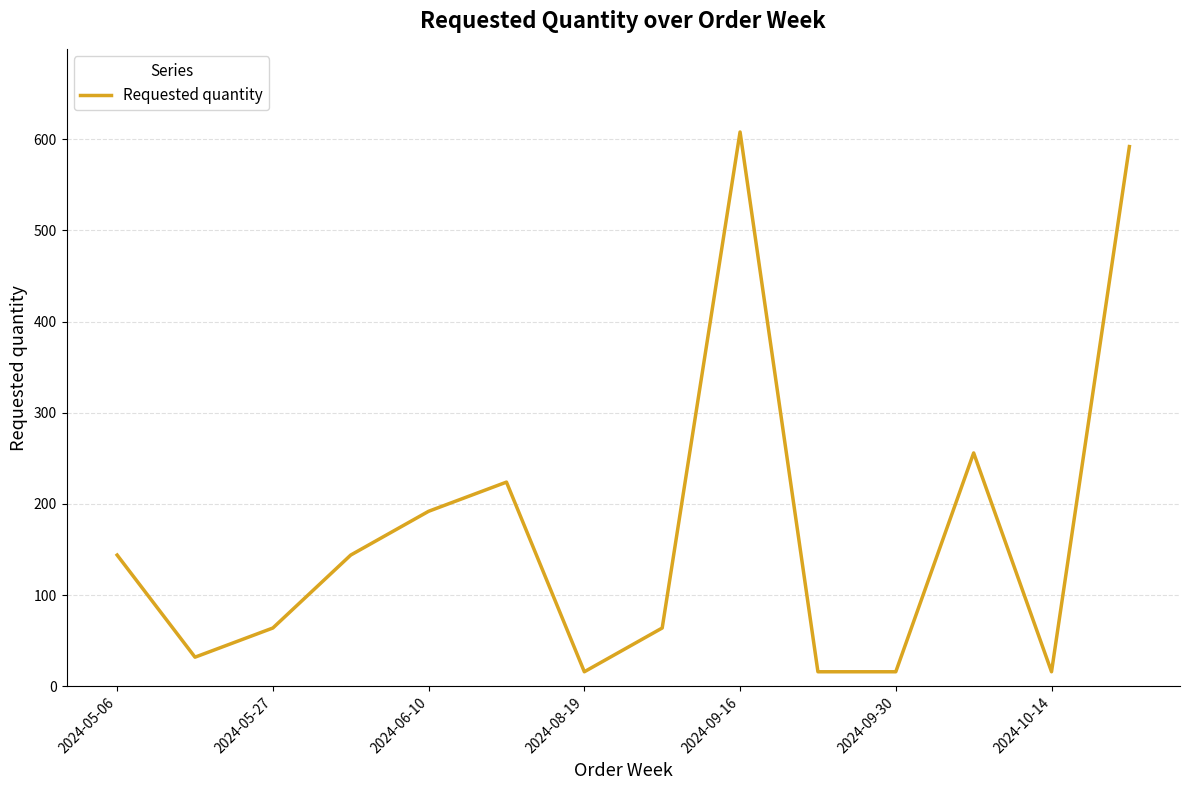

What is the sum of all values?

2384